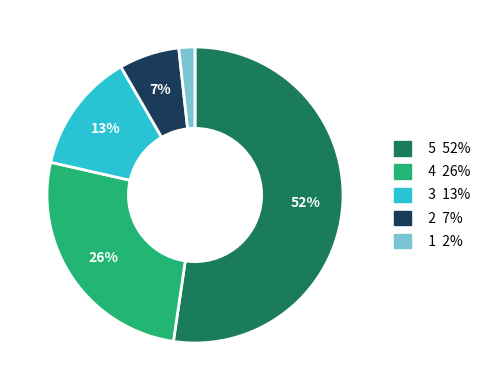

To the nearest percent, what is the average slice percentage?

20%